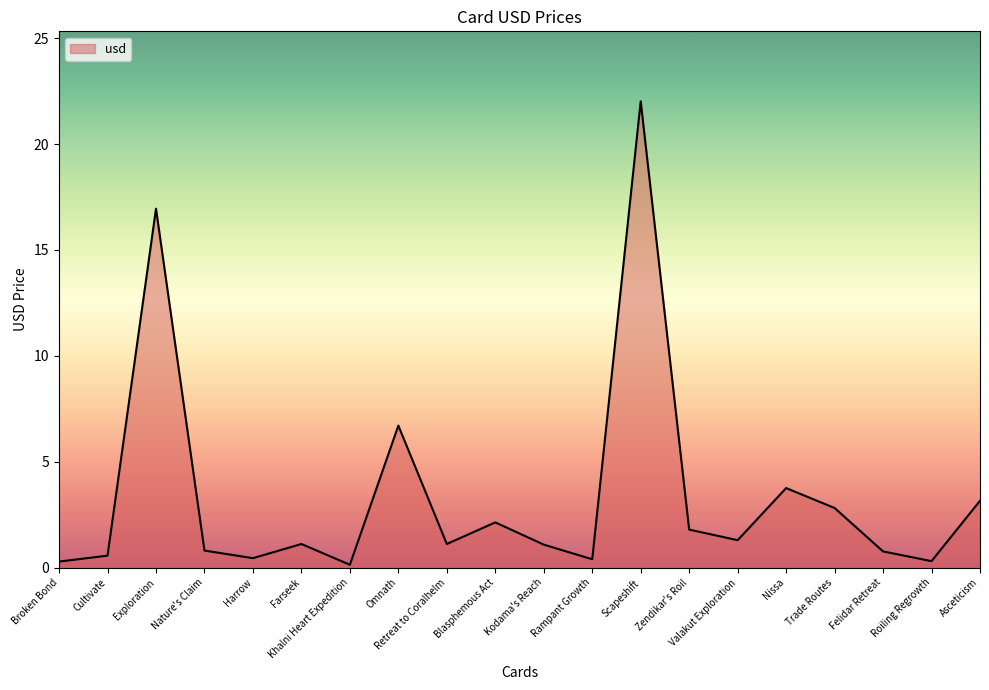

What position from the right is Nissa?

5